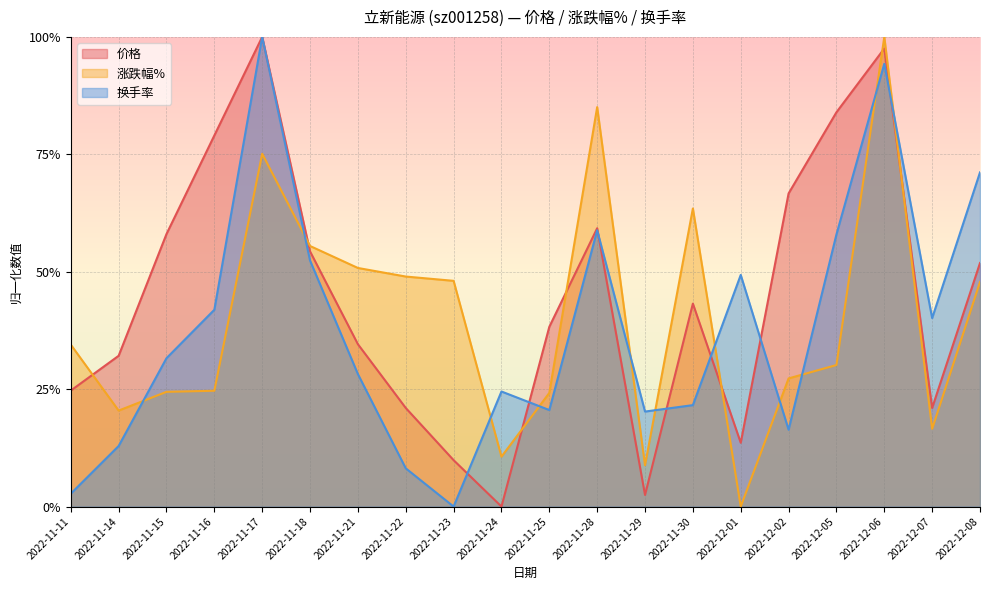

How many intersections are there between 涨跌幅% and 换手率?

11